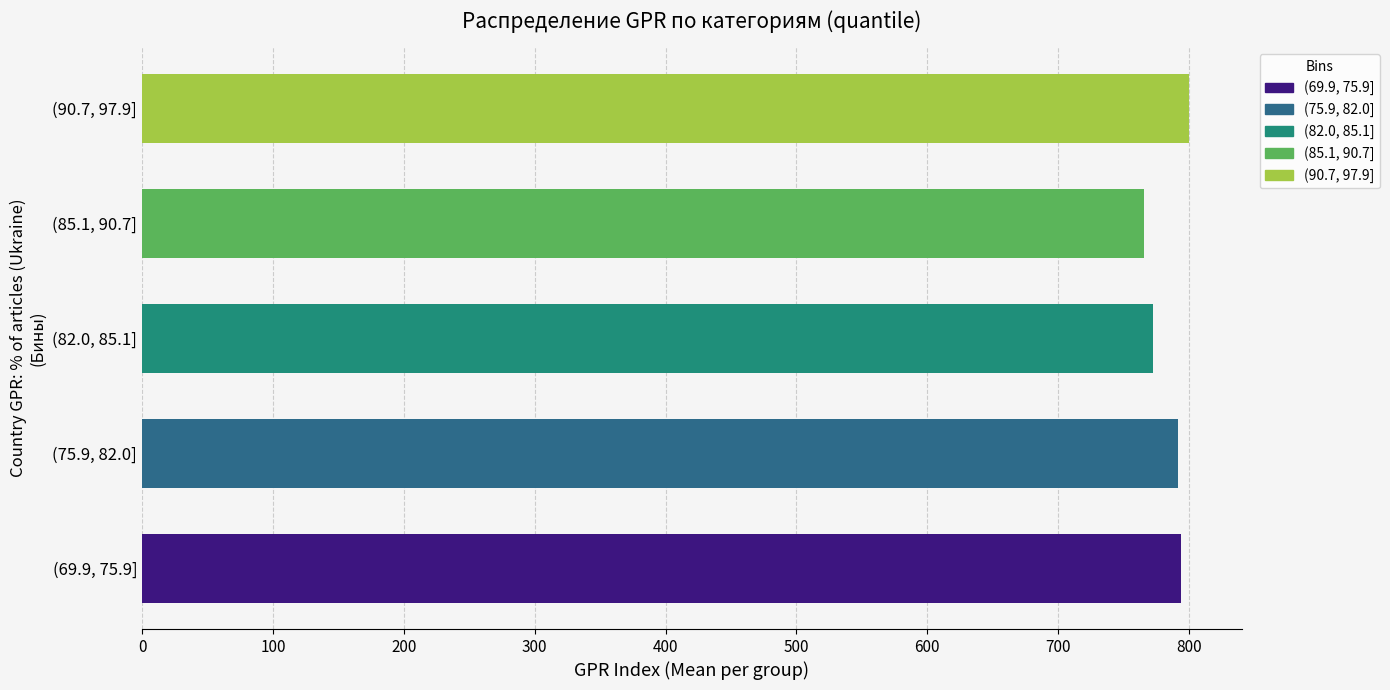

What is the sum of all values?

3925.0